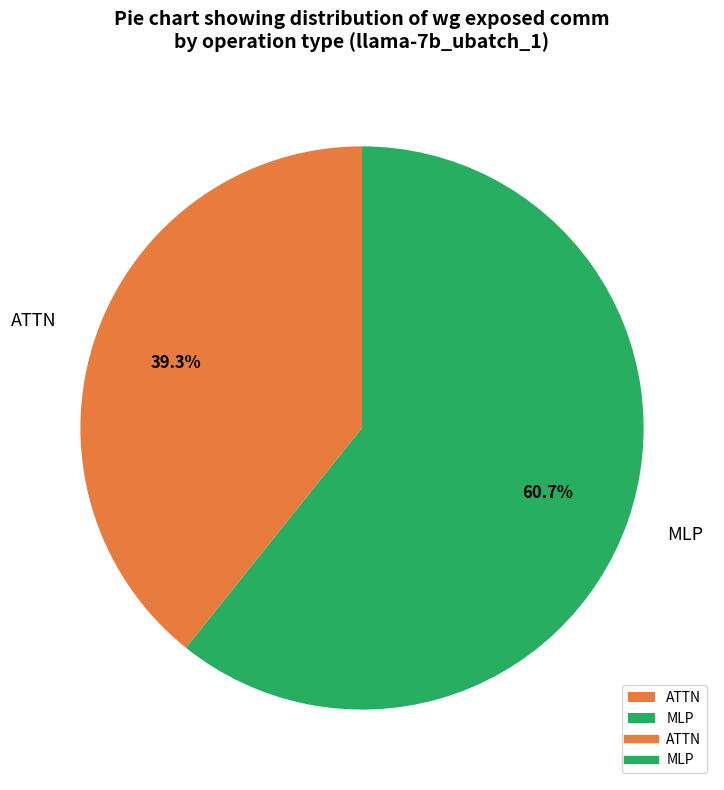

Combined, do MLP and ATTN account for over 50%?

Yes